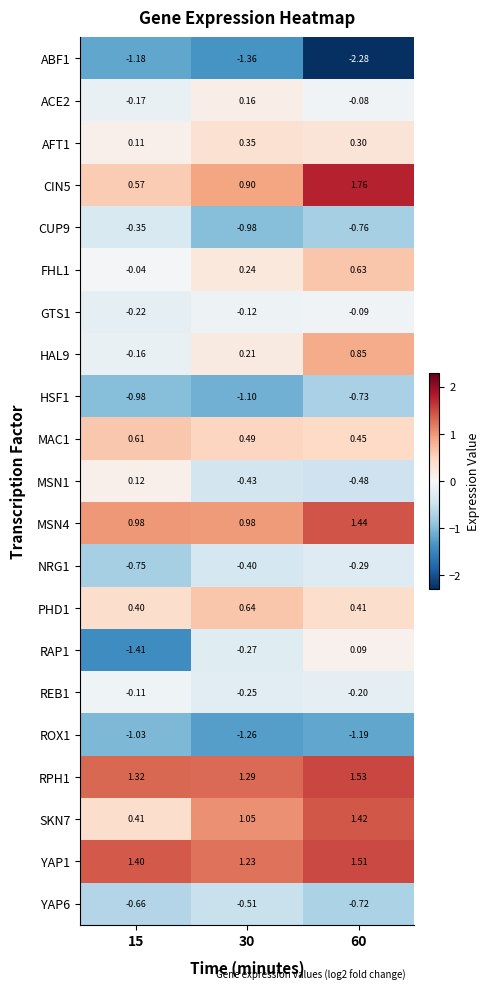

Is the value of MAC1 at 15 greater than the value of AFT1 at 60?

Yes